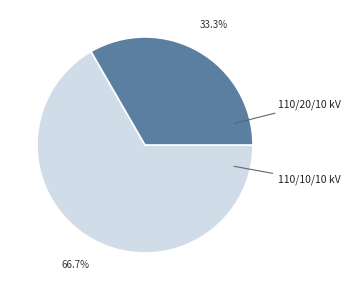

Does any single category account for the majority?

Yes